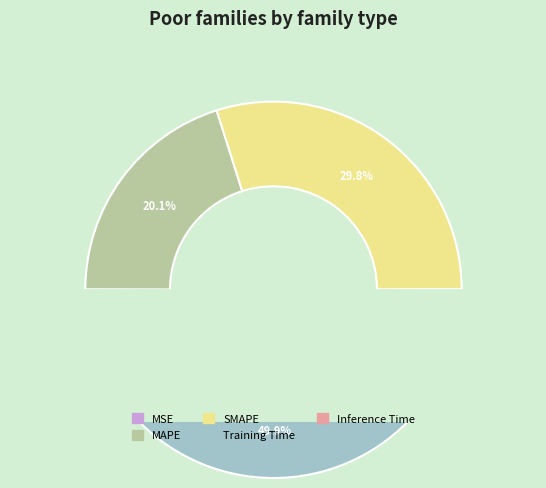

Is it true that Training Time is 64% of the pie?

False